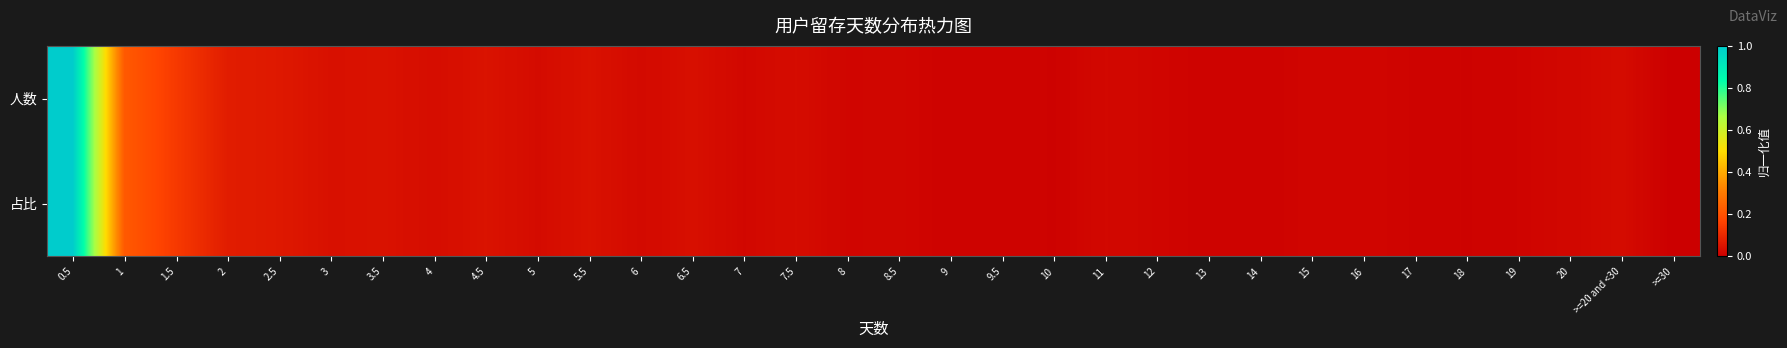

How many categories are shown in the chart?

32